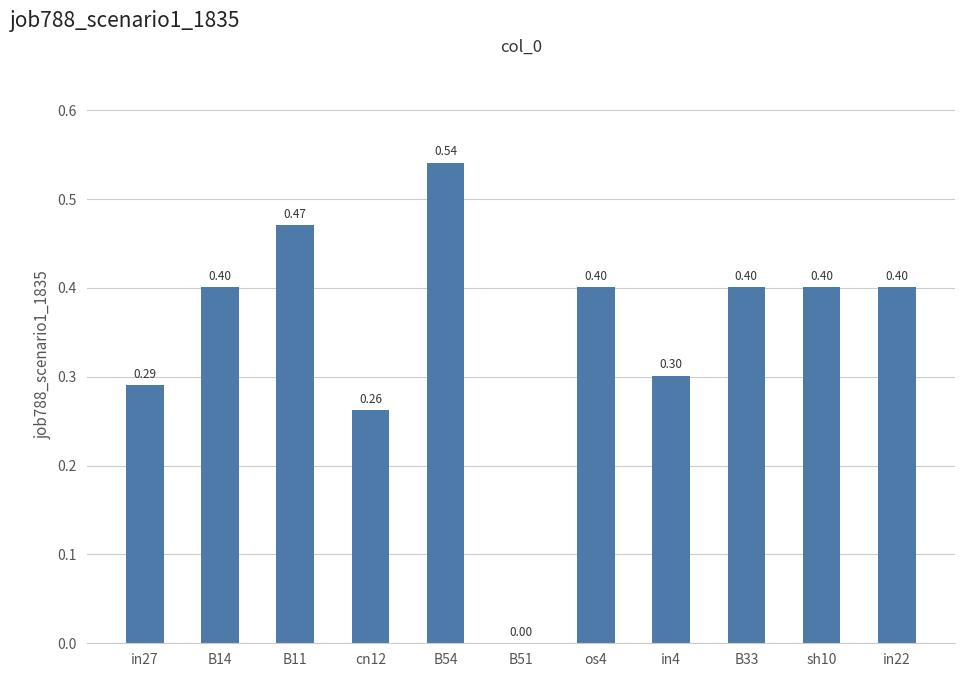

What is the sum of all values?

3.9